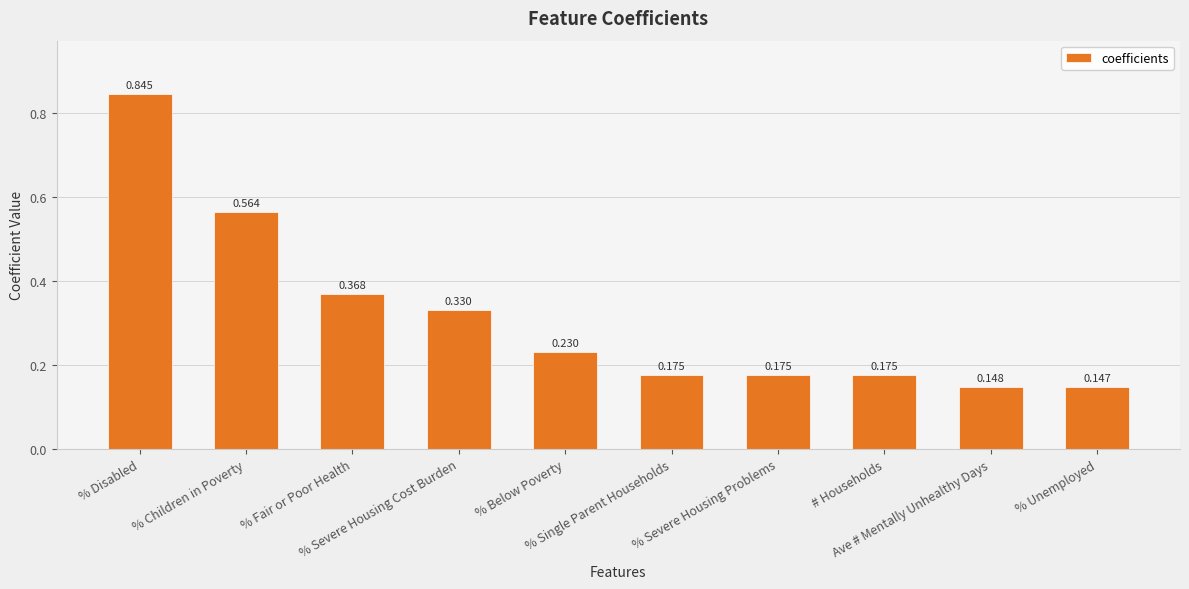

Reading right to left, transcribe all the data shown in this chart.

% Unemployed=0.1	Ave # Mentally Unhealthy Days=0.1	# Households=0.2	% Severe Housing Problems=0.2	% Single Parent Households=0.2	% Below Poverty=0.2	% Severe Housing Cost Burden=0.3	% Fair or Poor Health=0.4	% Children in Poverty=0.6	% Disabled=0.8